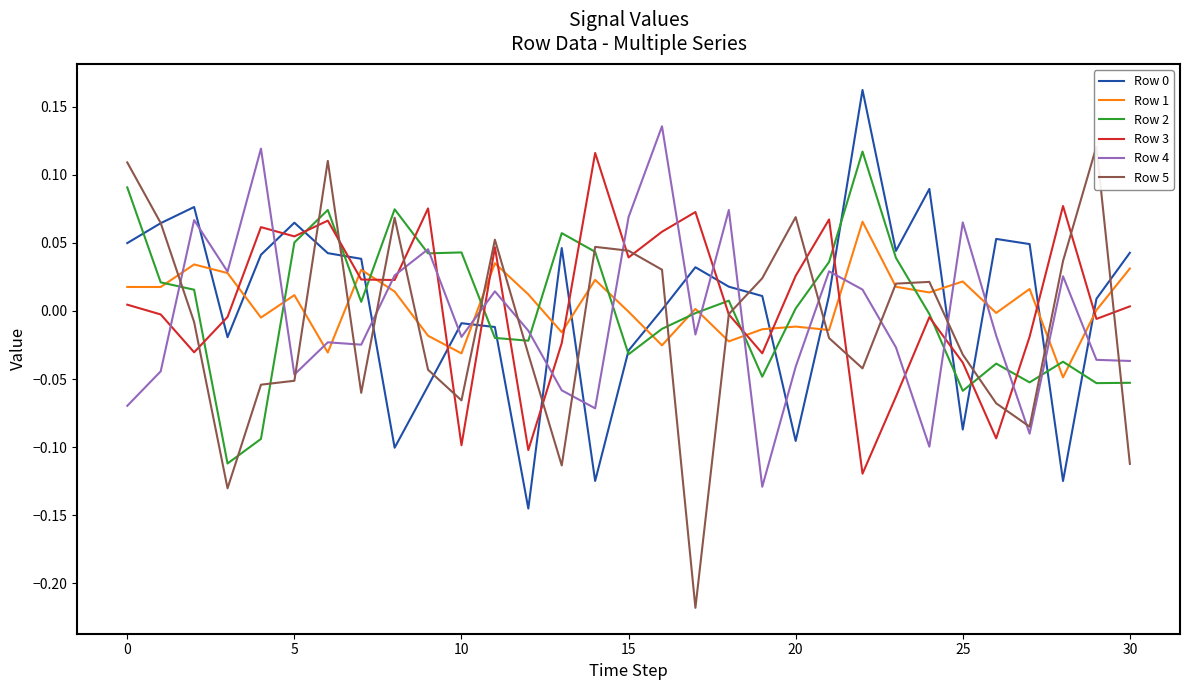

Read the Row 3 value at 26.

-0.1